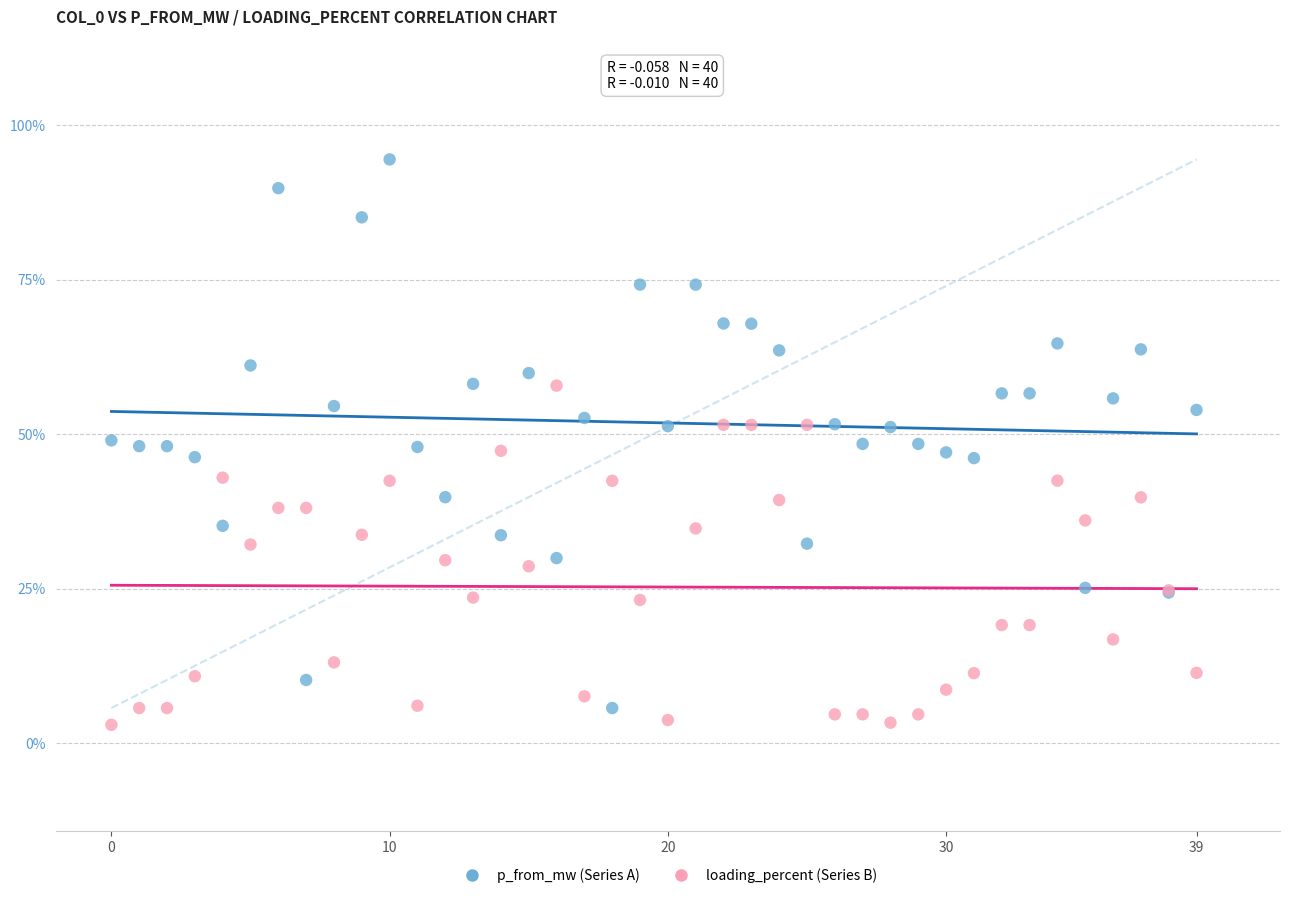

What are all the series names shown in the legend?

p_from_mw (Series A), loading_percent (Series B)